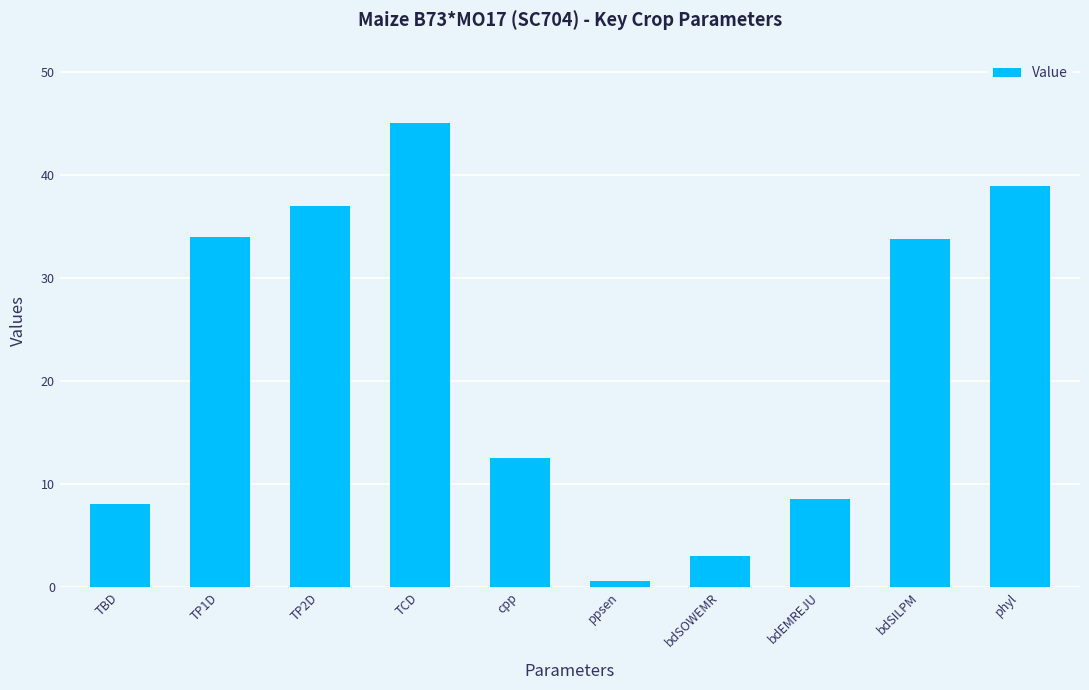

How many distinct data groups are displayed?

1